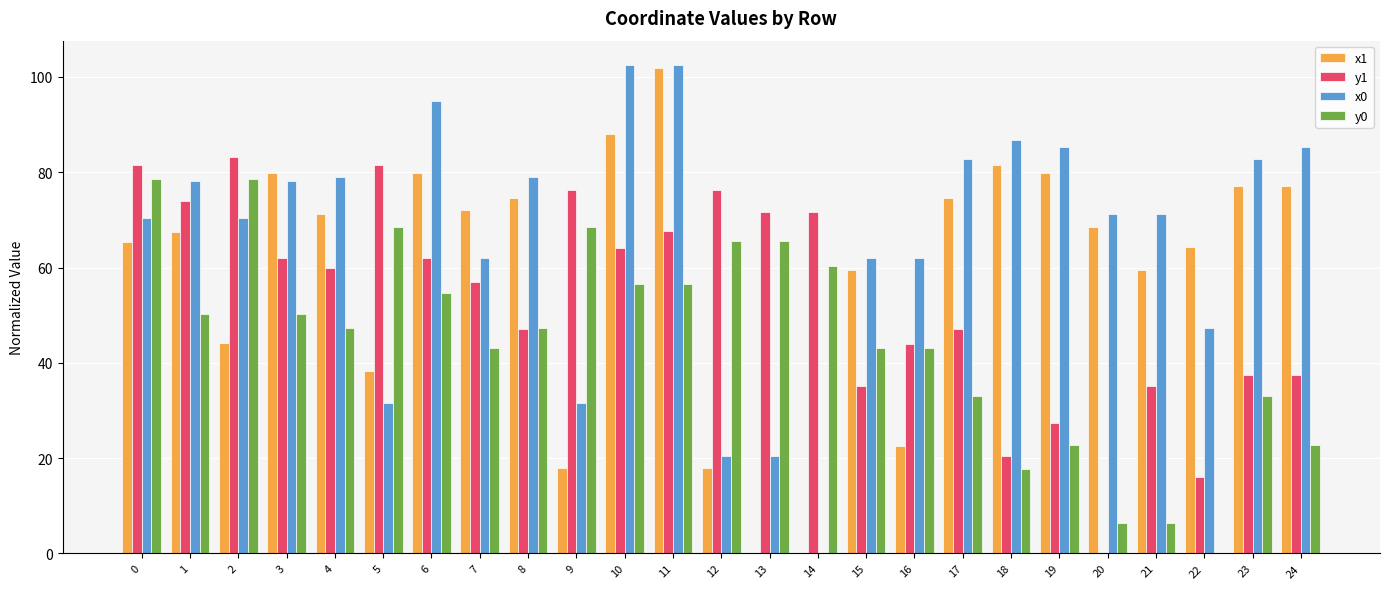

What is the highest value of the y1 series?

83.1